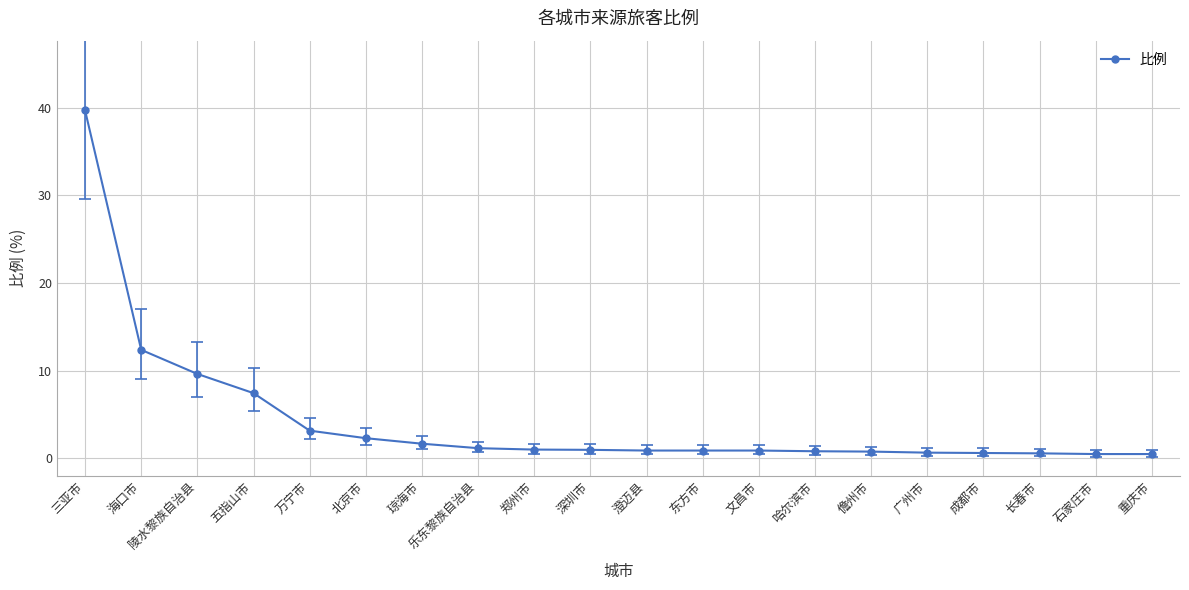

What is the change in value from 深圳市 to 澄迈县?

-0.1